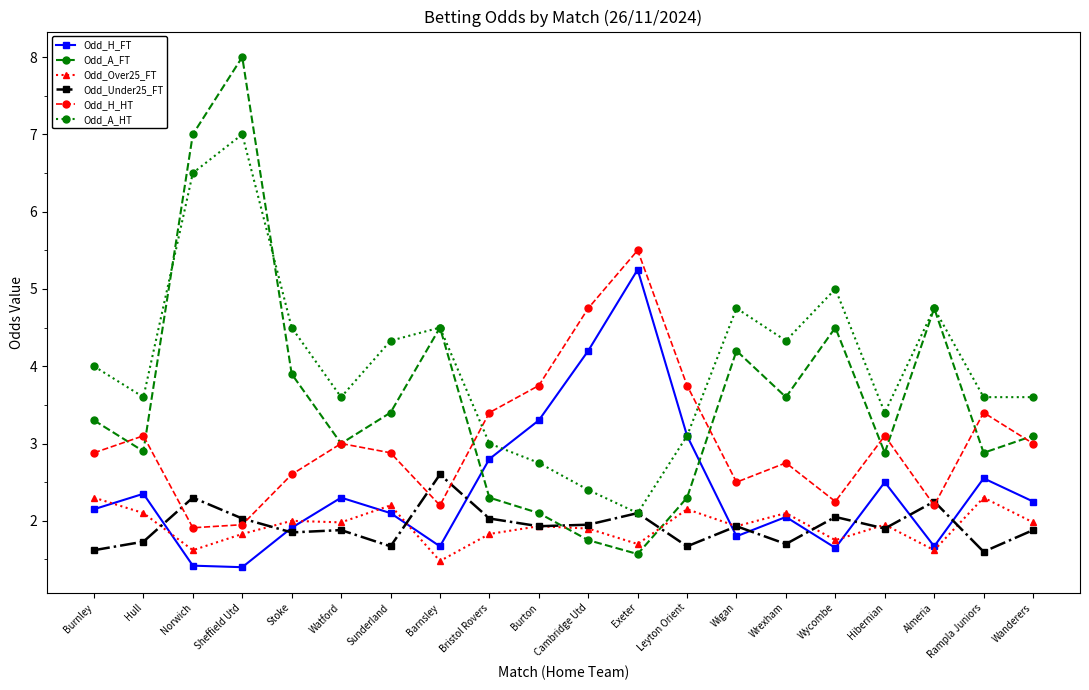

Rank the series by their maximum value, from highest to lowest.

Odd_A_FT, Odd_A_HT, Odd_H_HT, Odd_H_FT, Odd_Under25_FT, Odd_Over25_FT